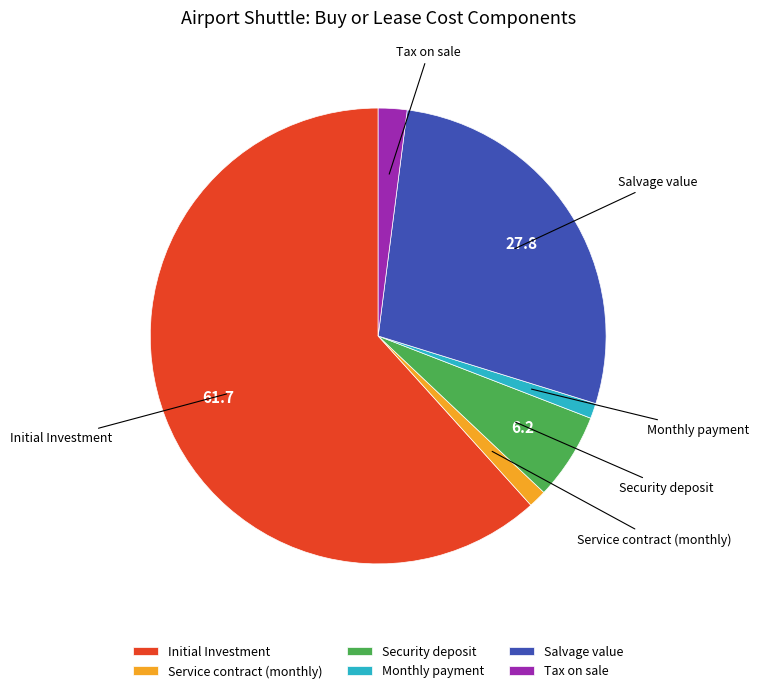

Does Initial Investment account for over 50% of the chart?

Yes